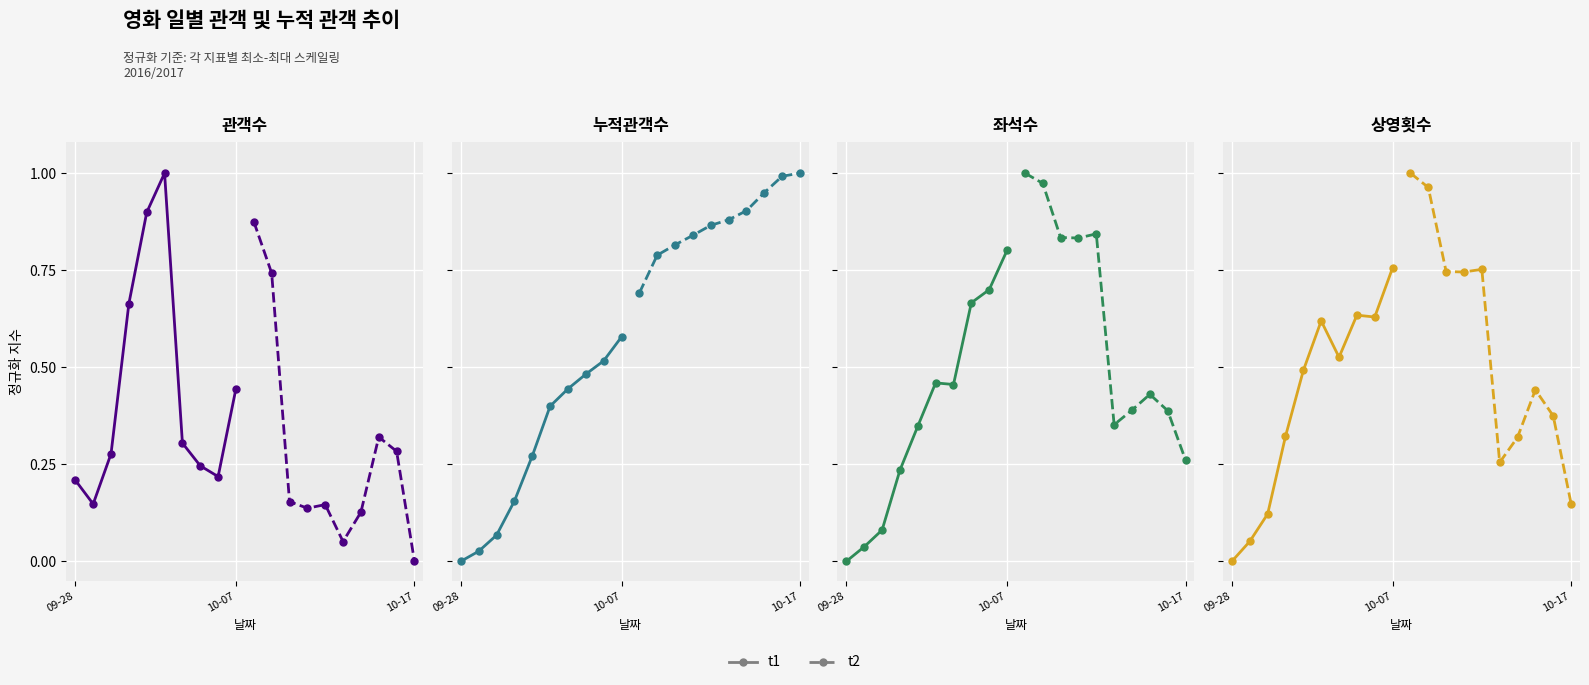

True or false: t1 and t2 intersect in this chart.

True